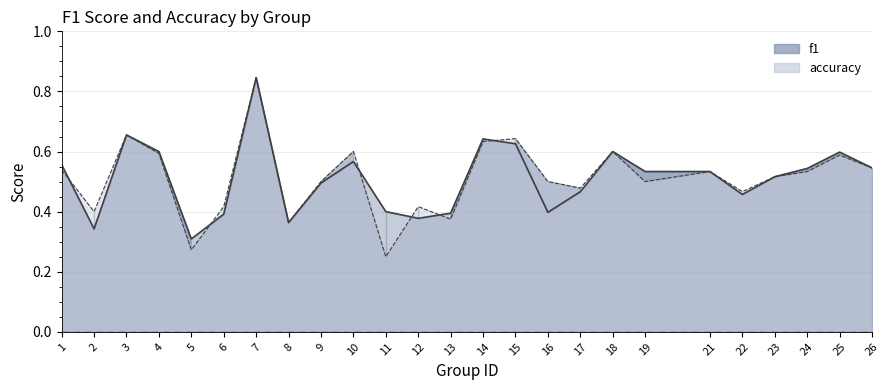

Reading left to right, extract all data points from this chart.

f1: 0.6	0.3	0.7	0.6	0.3	0.4	0.8	0.4	0.5	0.6	0.4	0.4	0.4	0.6	0.6	0.4	0.5	0.6	0.5	0.5	0.5	0.5	0.5	0.6	0.5
accuracy: 0.5	0.4	0.7	0.6	0.3	0.4	0.8	0.4	0.5	0.6	0.2	0.4	0.4	0.6	0.6	0.5	0.5	0.6	0.5	0.5	0.5	0.5	0.5	0.6	0.5